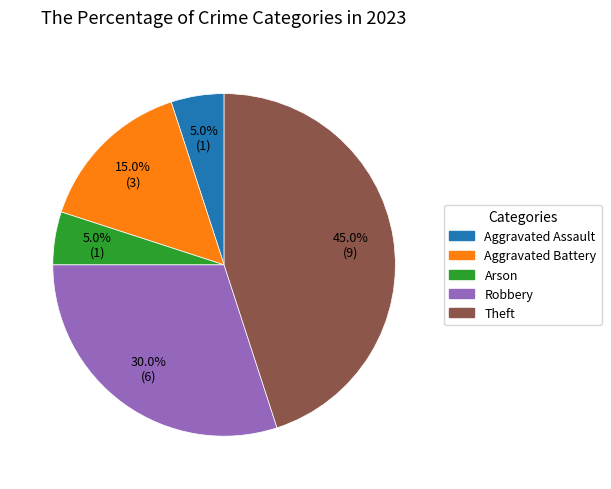

How many segments does this pie chart have?

5